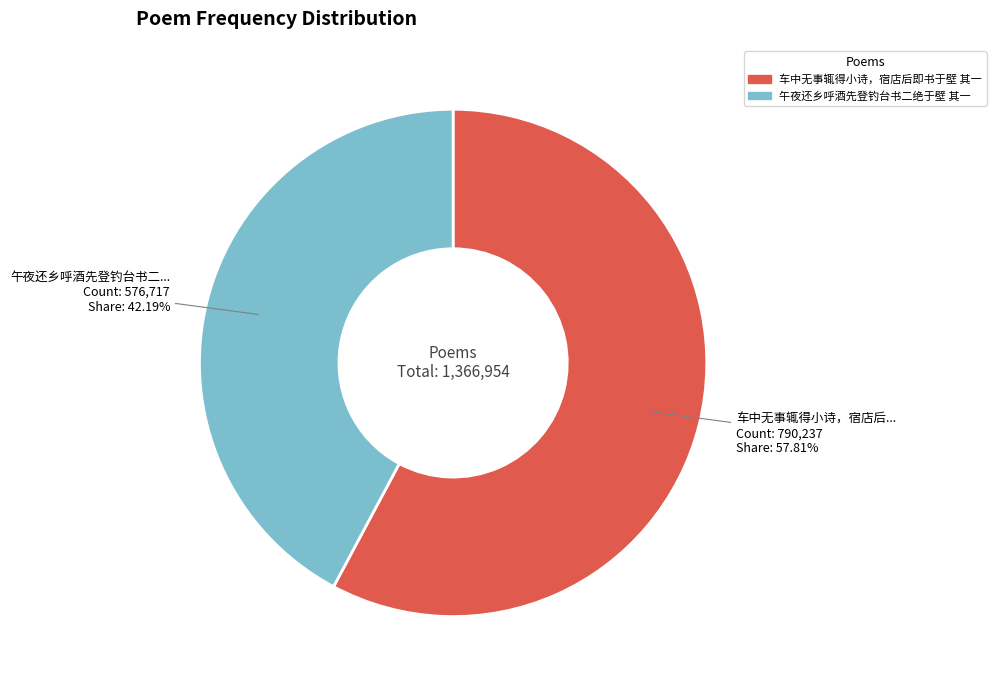

What is the largest slice in the pie chart?

车中无事辄得小诗，宿店后即书于壁 其一